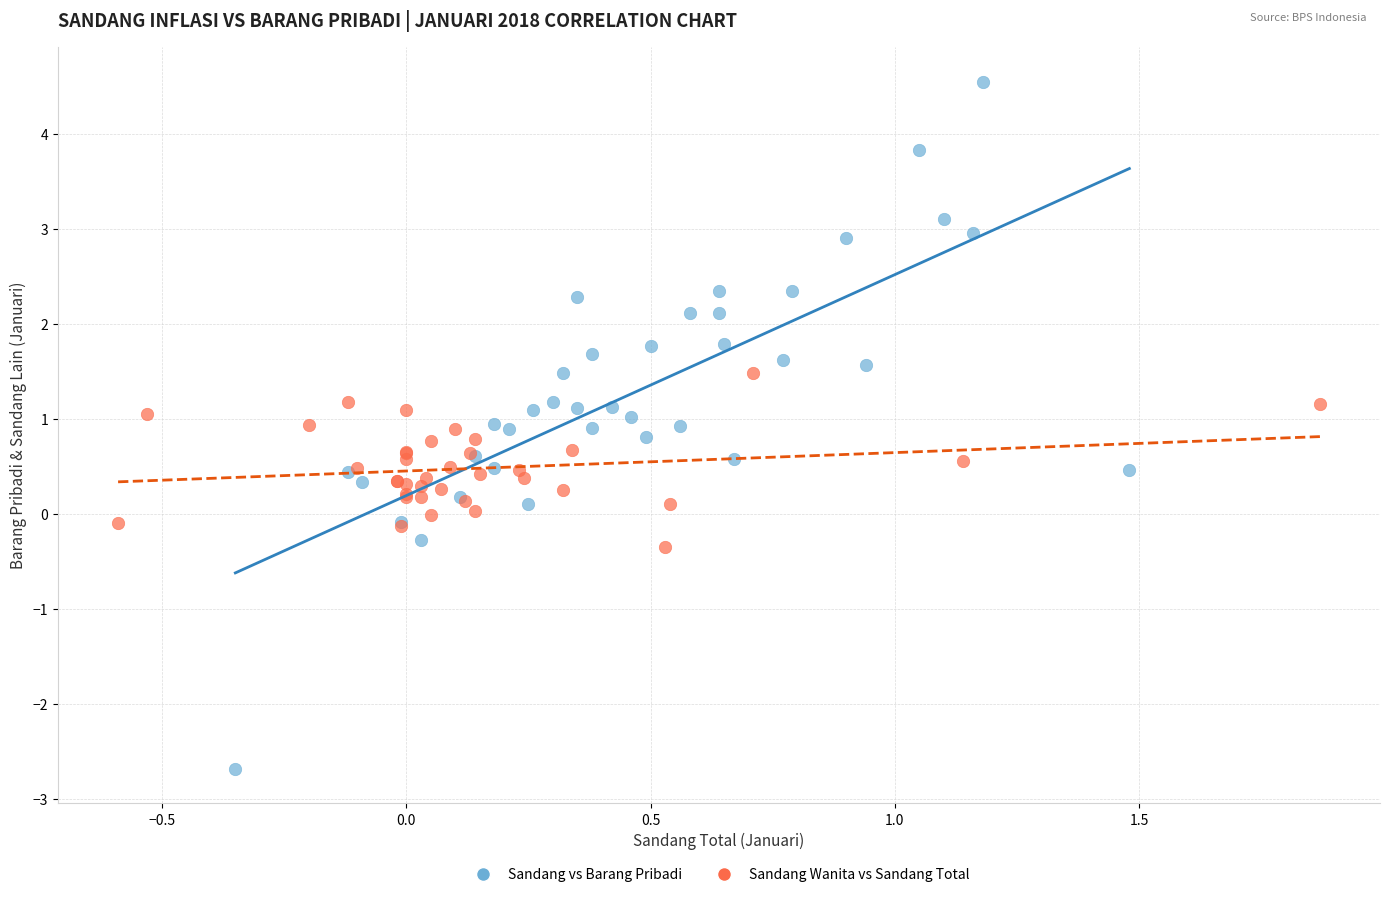

Which series contains the highest Y value?

Sandang vs Barang Pribadi